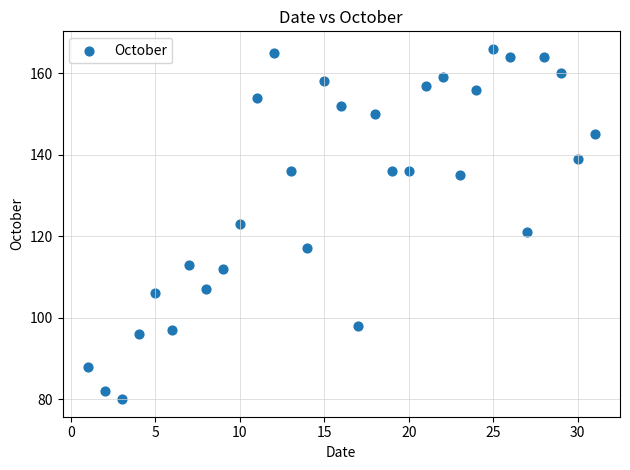

What is the range of Y values (max minus min)?

86